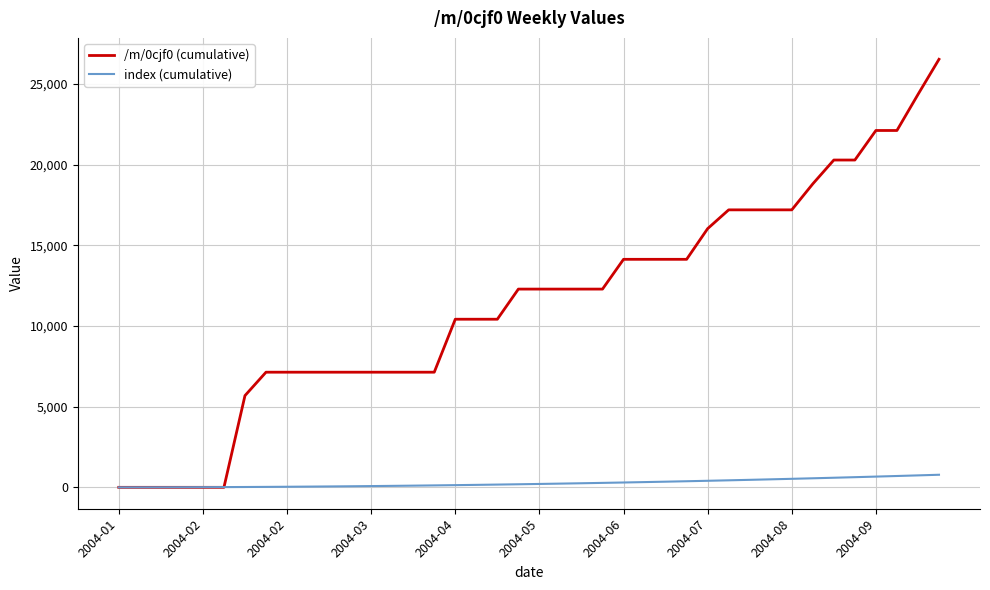

What is the sum of all index (cumulative) values?

10660.0